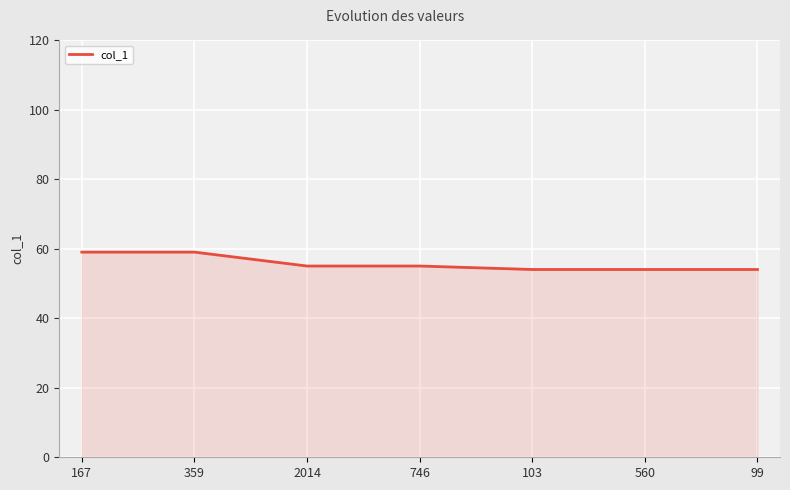

What is the average value?

56